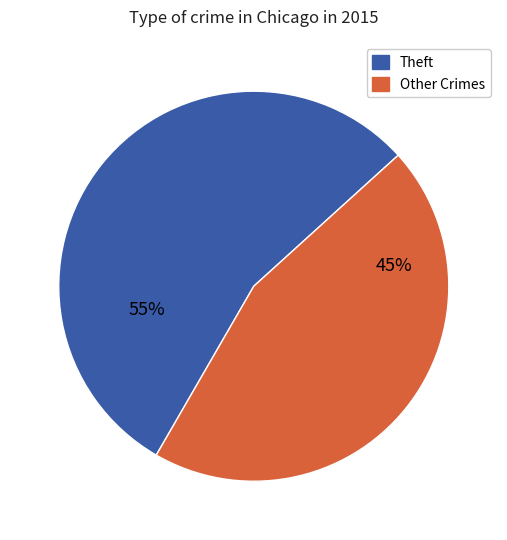

To the nearest percent, what is the average slice percentage?

50%